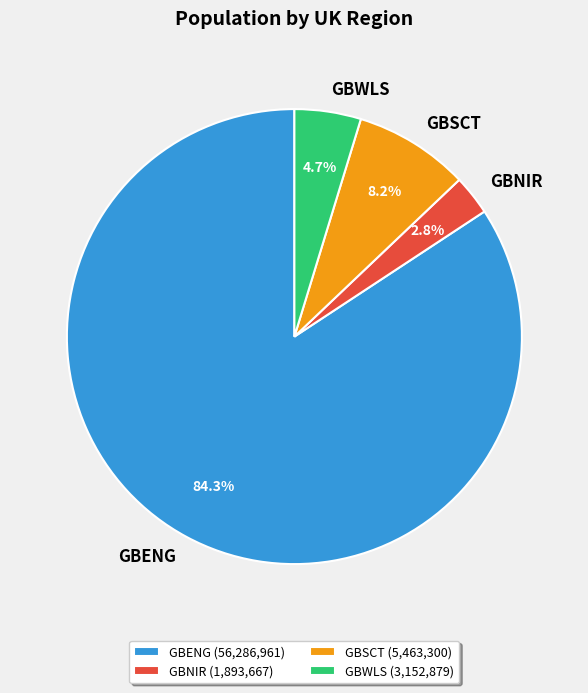

Combined, what portion of the pie is GBENG and GBWLS?

89.0%